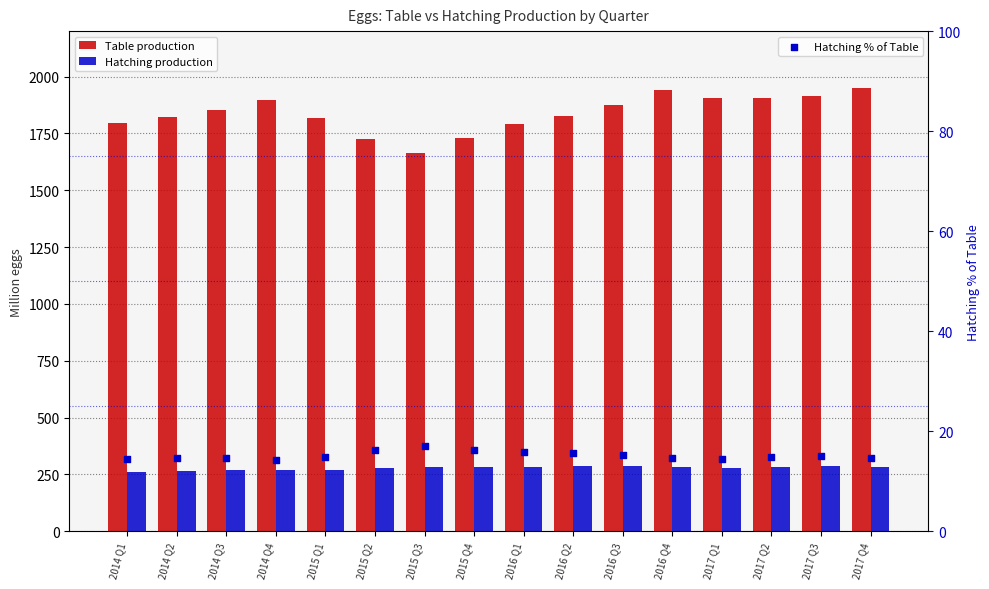

Is the value of Table production at 2015 Q2 greater than the value of Hatching production at 2015 Q2?

Yes